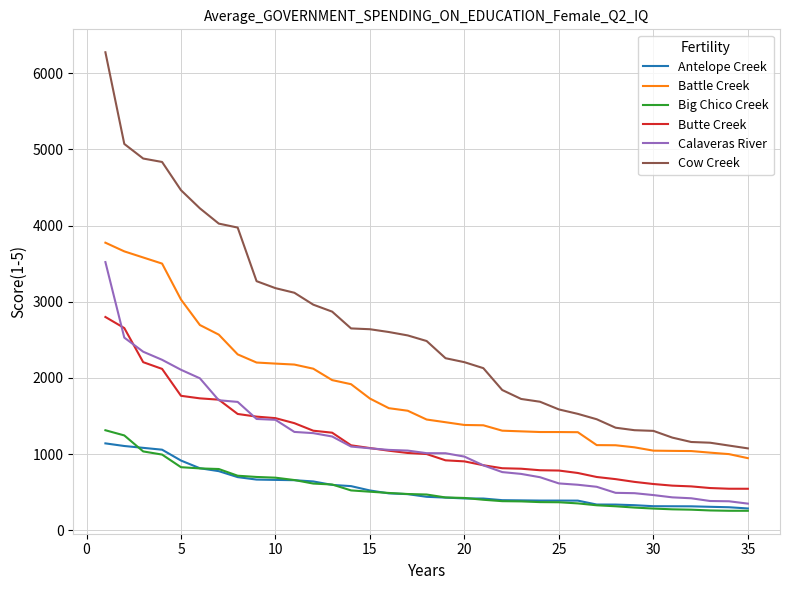

True or false: Cow Creek and Antelope Creek cross at least once.

False